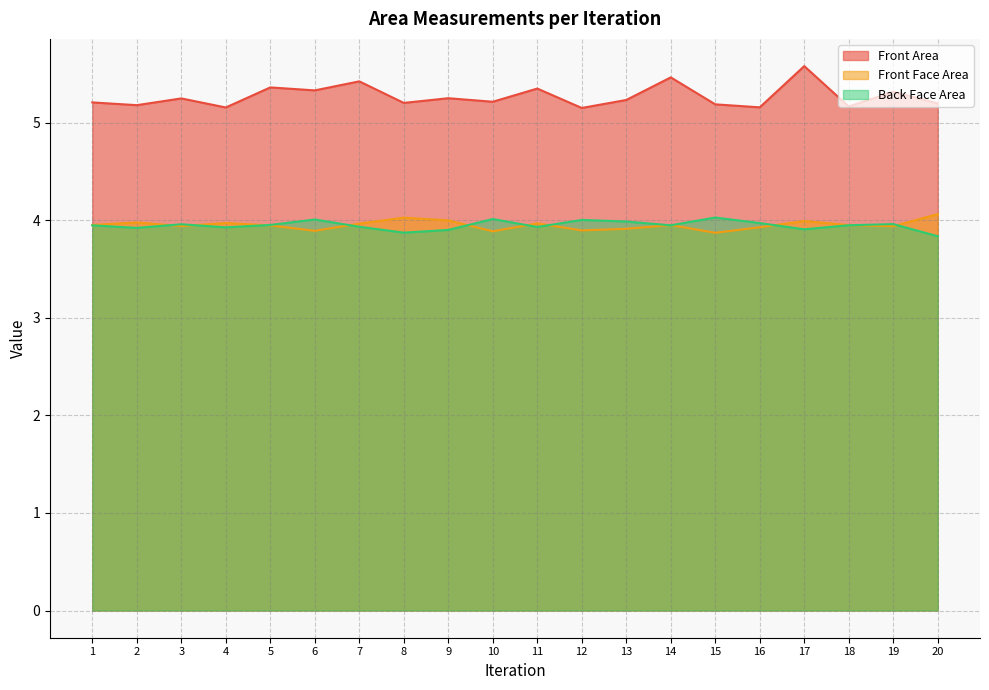

At which label does Back Face Area reach its peak?

15